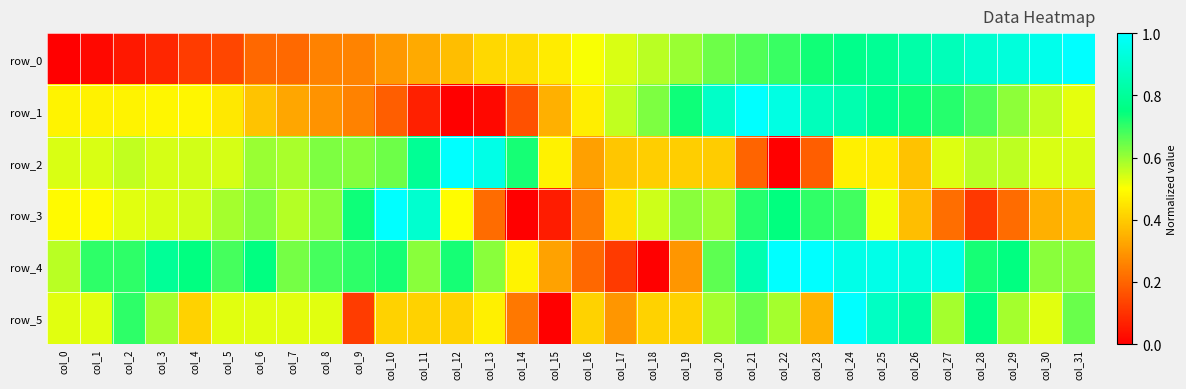

What is the spread (max minus min) of values at col_7?

0.4